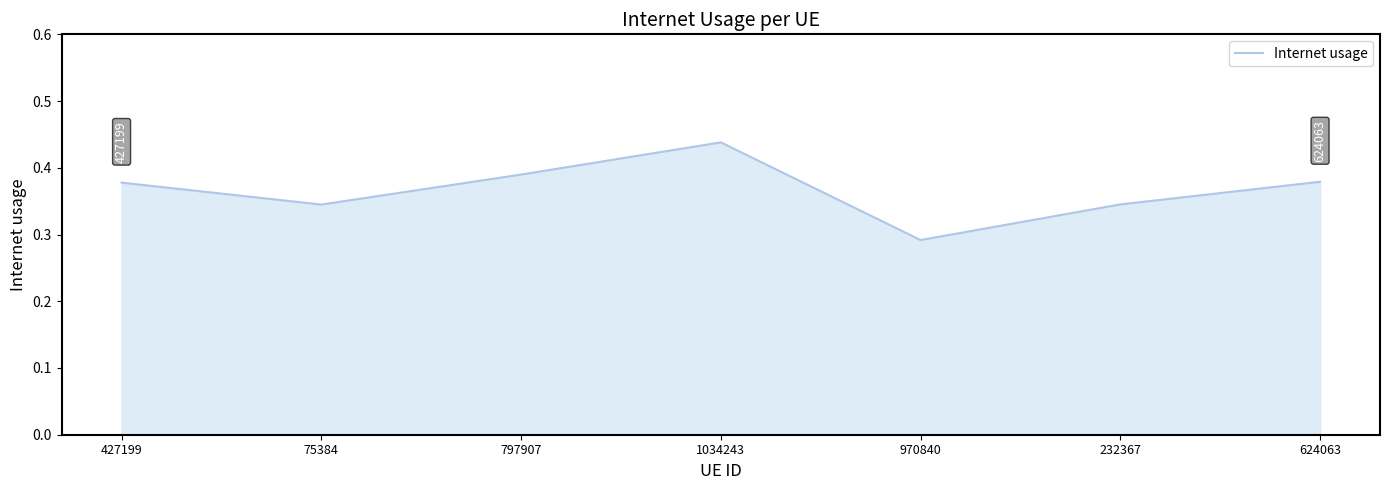

What is the difference between the maximum and minimum values?

0.1